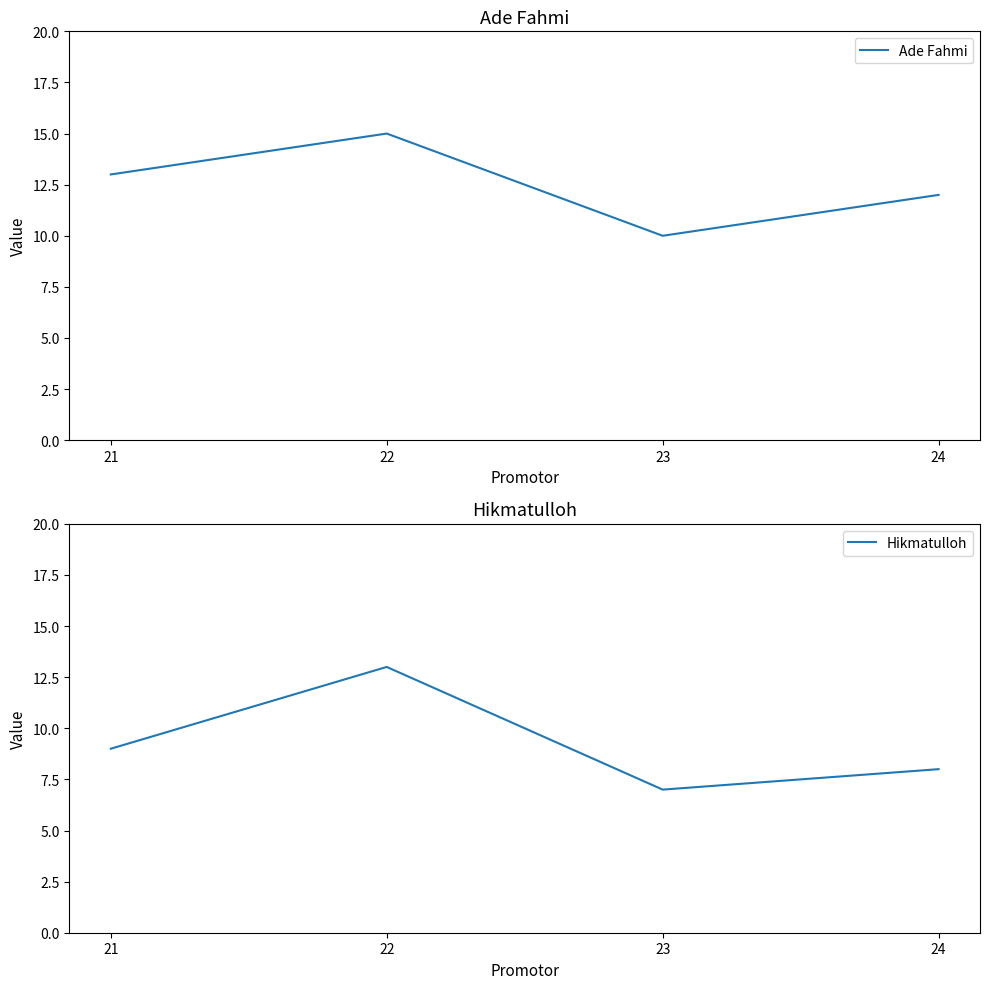

What is the spread (max minus min) of values at 22?

2